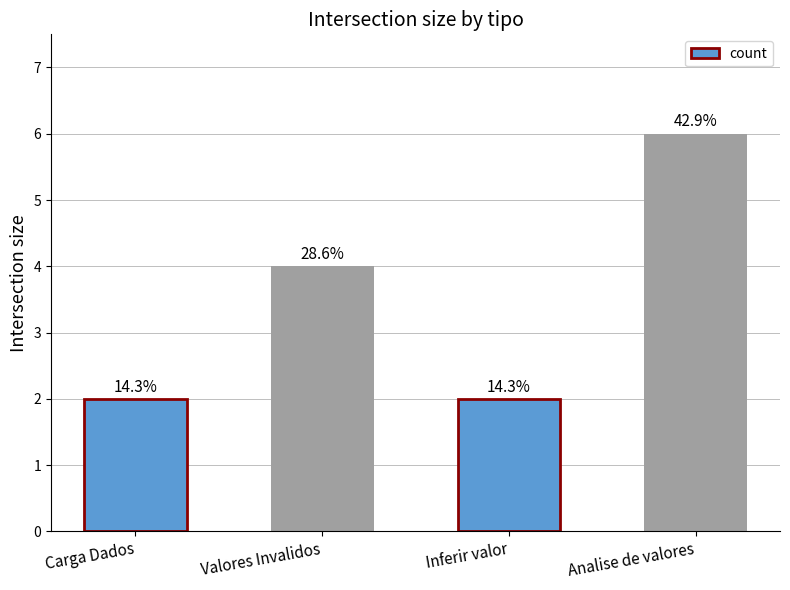

What is the maximum value shown in the chart?

6